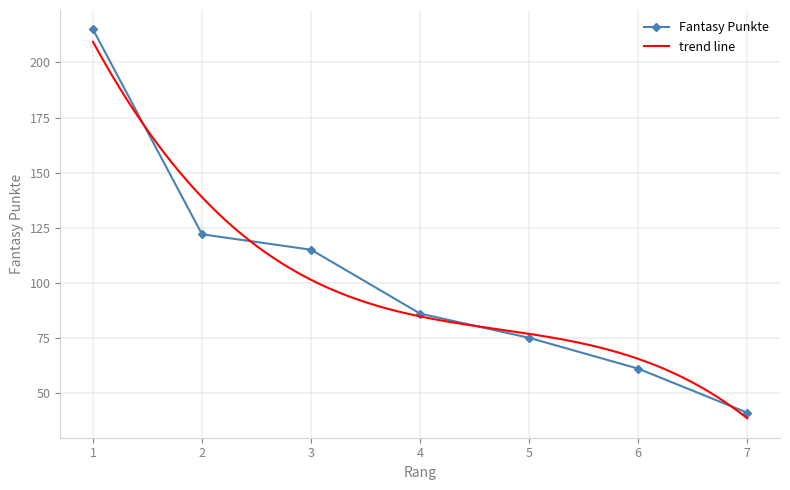

How many data points are above 86?

3